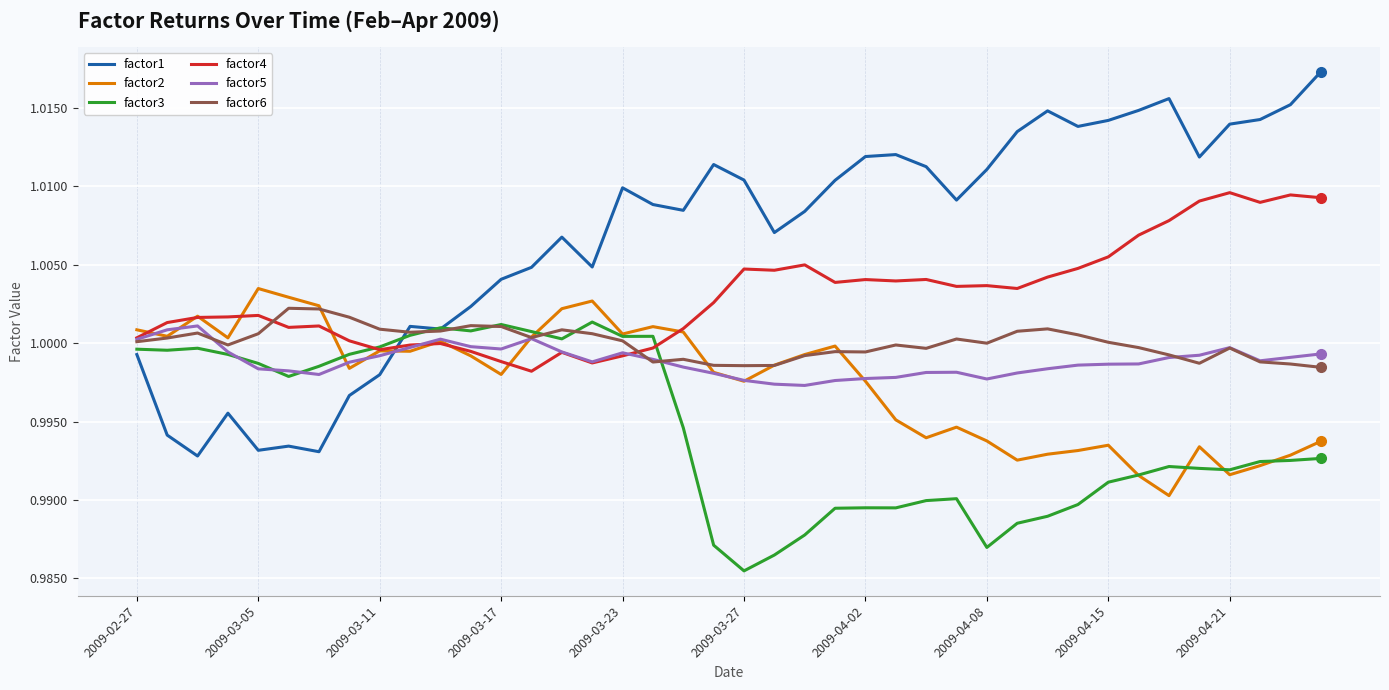

Which series has the widest spread of values?

factor1